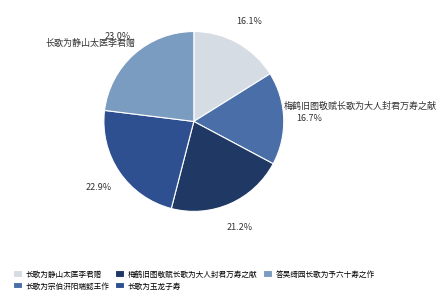

To the nearest percent, what is the average slice percentage?

20%